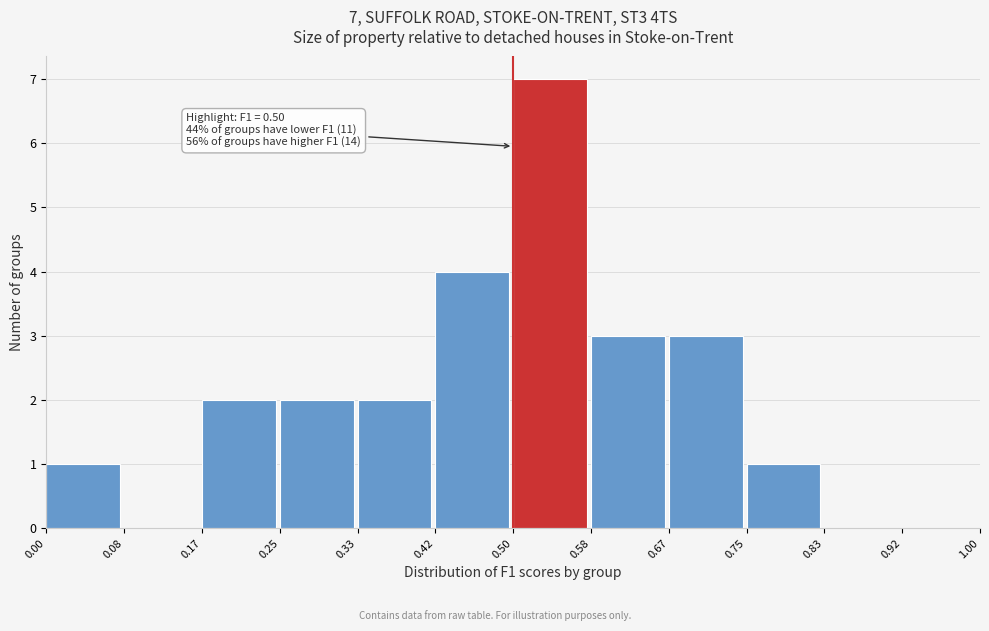

Over which range of the x-axis is the bar tallest?

0.50 to 0.58